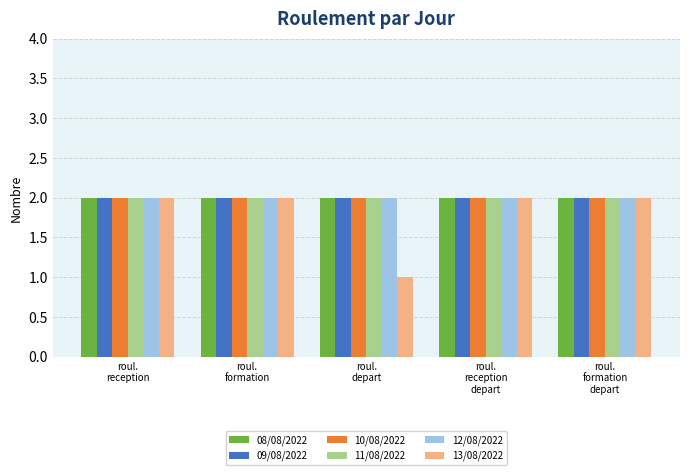

Reading right to left, list all the values displayed in this chart.

08/08/2022: 2	2	2	2	2
09/08/2022: 2	2	2	2	2
10/08/2022: 2	2	2	2	2
11/08/2022: 2	2	2	2	2
12/08/2022: 2	2	2	2	2
13/08/2022: 2	2	1	2	2